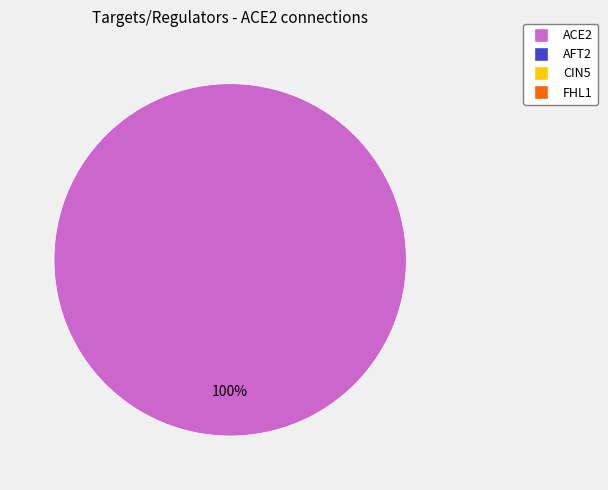

Is there a majority slice in this chart?

Yes